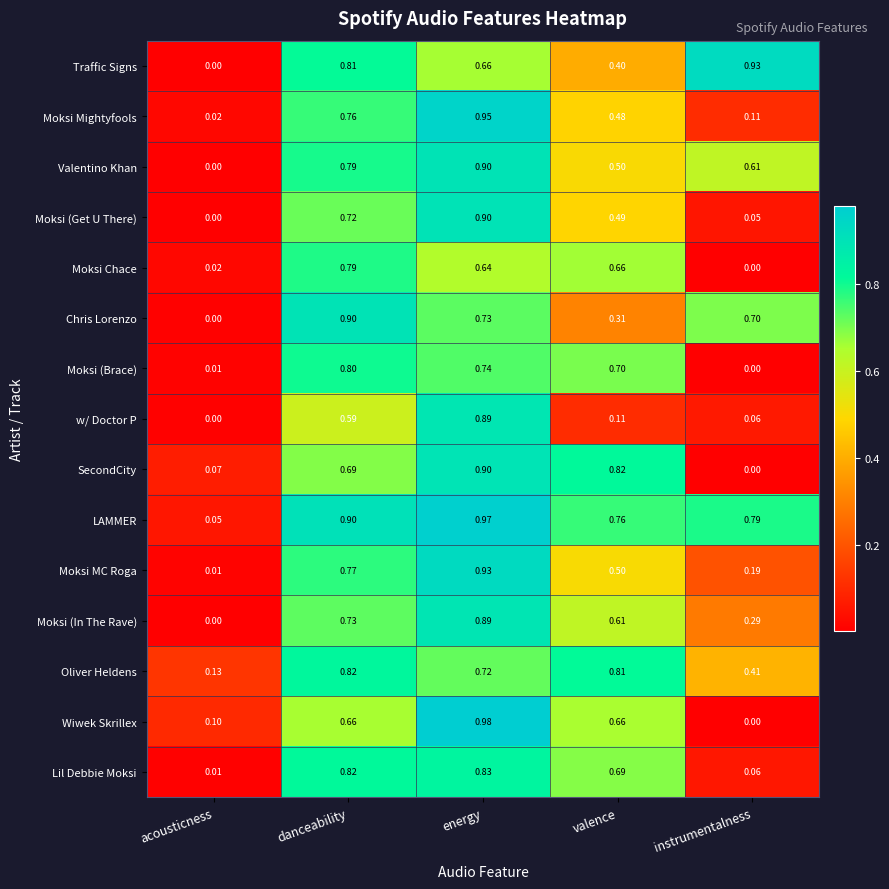

Which series has the largest range (max minus min)?

Wiwek Skrillex